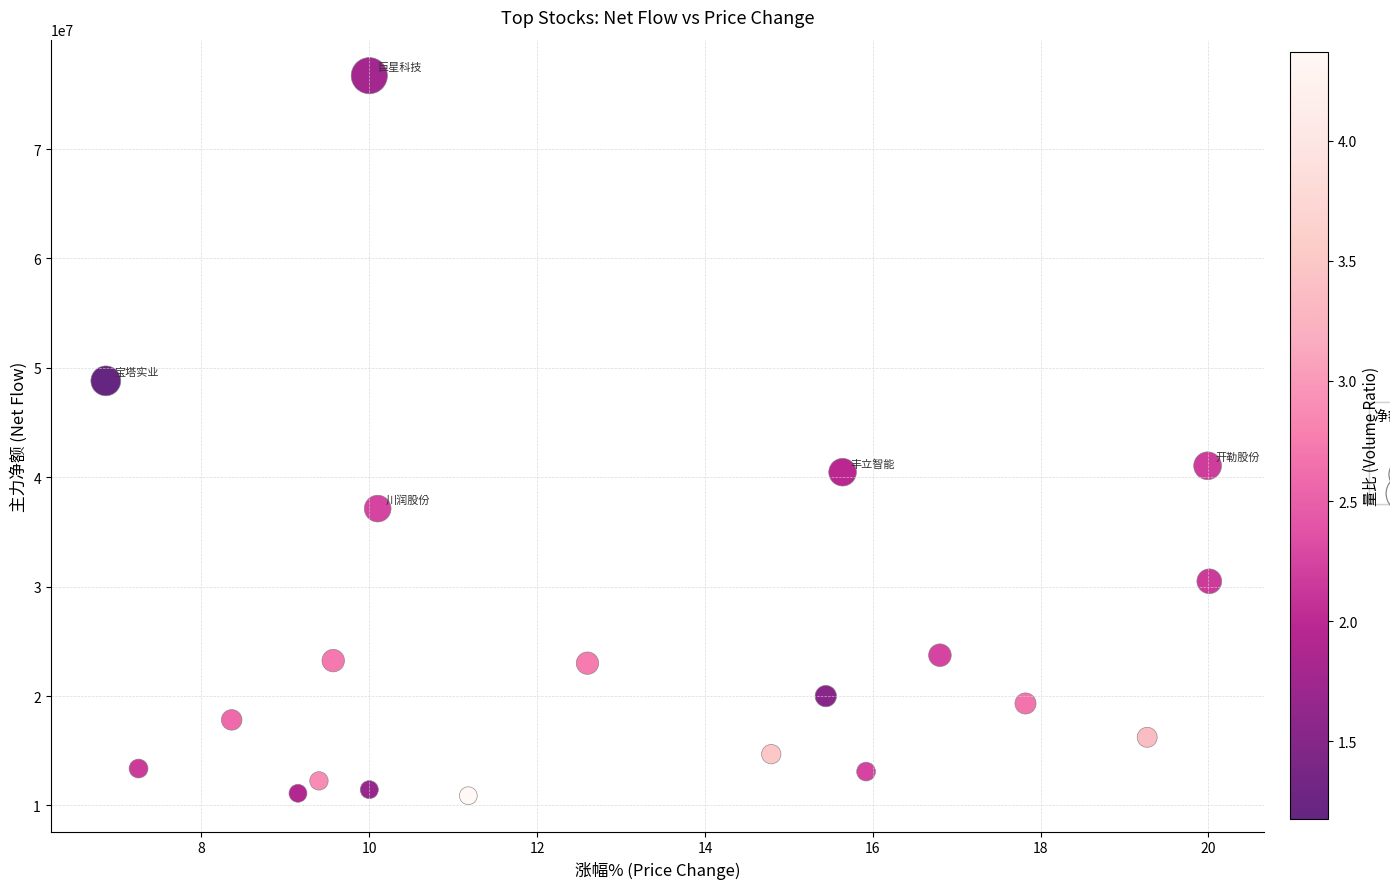

What is the range of Y values (max minus min)?

65811464